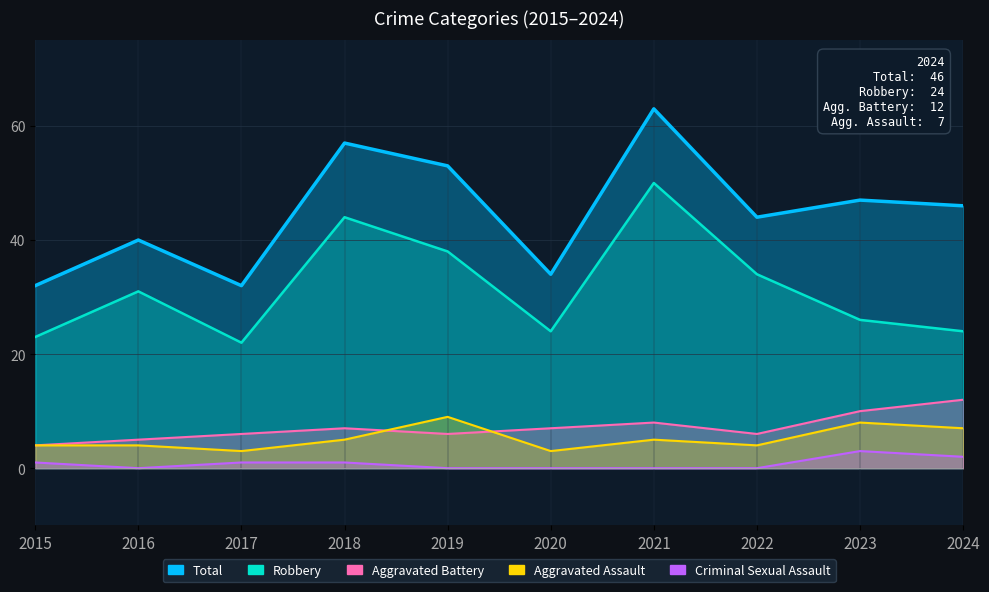

Reading left to right, transcribe all the data shown in this chart.

Aggravated Assault: 4	4	3	5	9	3	5	4	8	7
Aggravated Battery: 4	5	6	7	6	7	8	6	10	12
Criminal Sexual Assault: 1	0	1	1	0	0	0	0	3	2
Robbery: 23	31	22	44	38	24	50	34	26	24
Total: 32	40	32	57	53	34	63	44	47	46